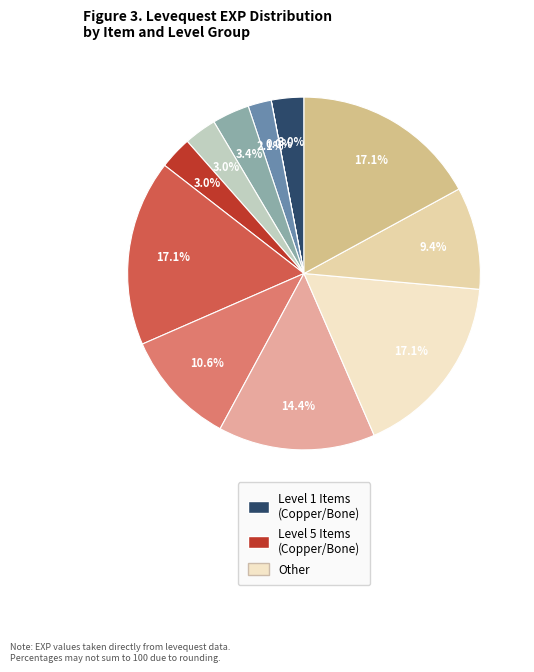

How many segments does this pie chart have?

12